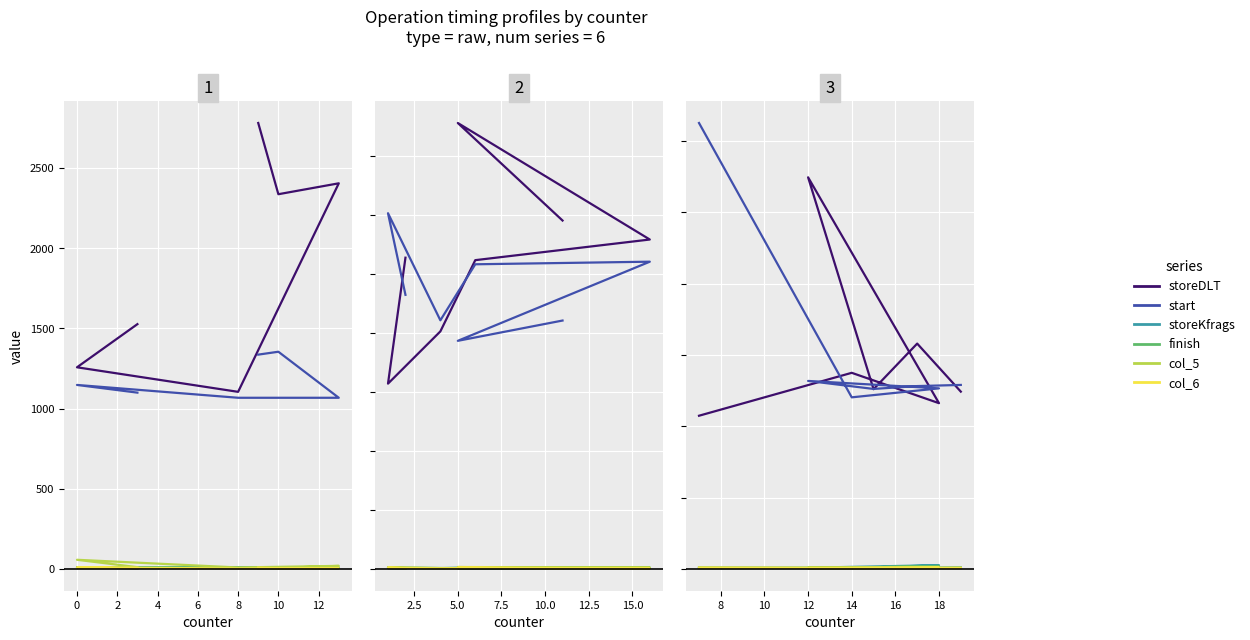

Is the value of col_5 at 14 greater than the value of storeDLT at 14?

No